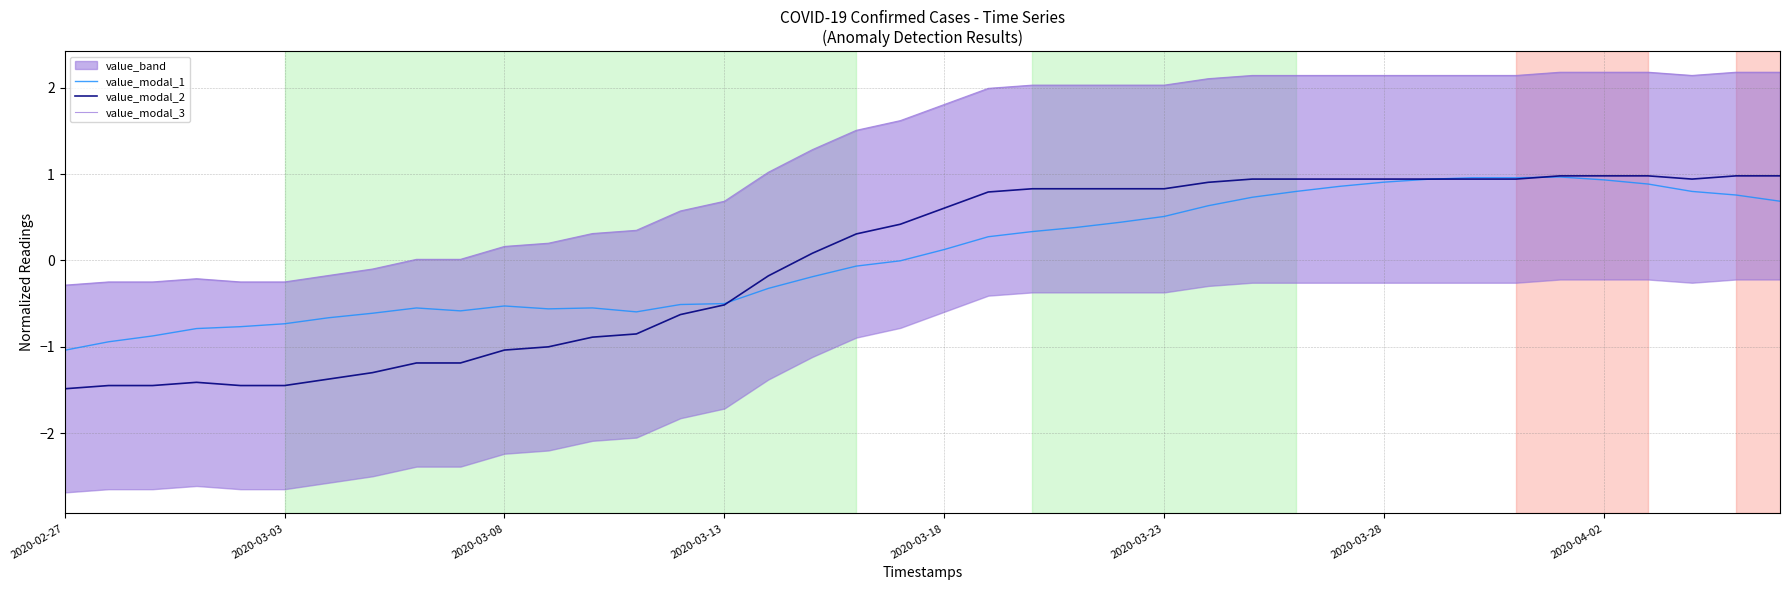

What is the highest value of the value_modal_1 series?

1.0